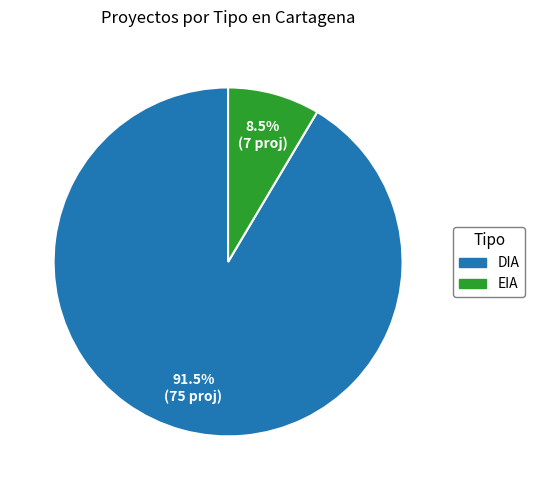

True or false: EIA accounts for 1% of the total.

False